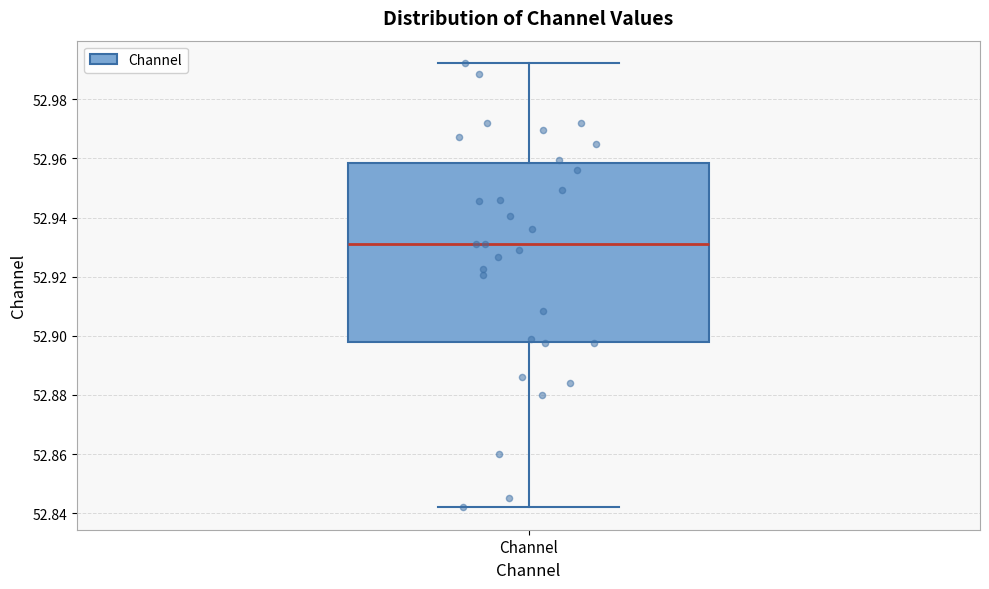

Read this box plot against the y-axis: the position of the median line, the range covered by the box, and the ends of both whiskers. The values are not printed on the chart, so give them approximately, as read against the axis.

median 52.932, box 52.898 to 52.958, whiskers 52.842 to 52.992